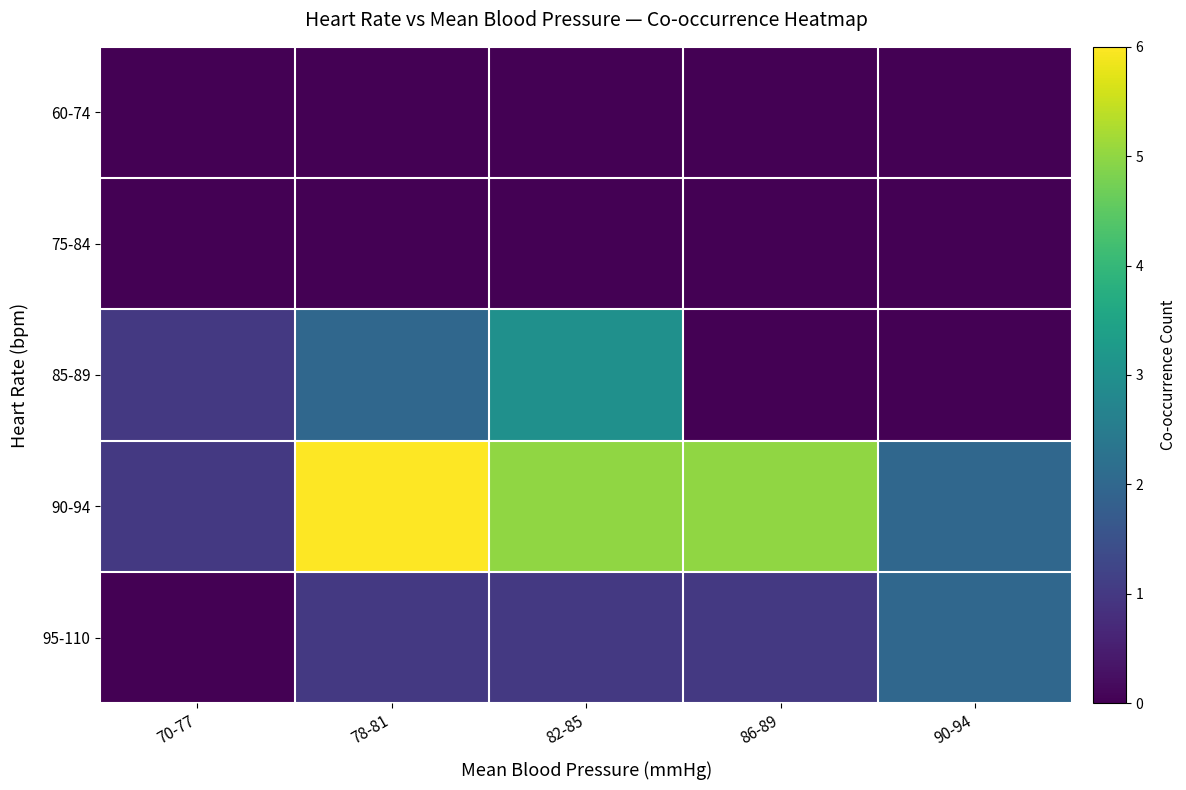

What is the total value across all series at 70-77?

2